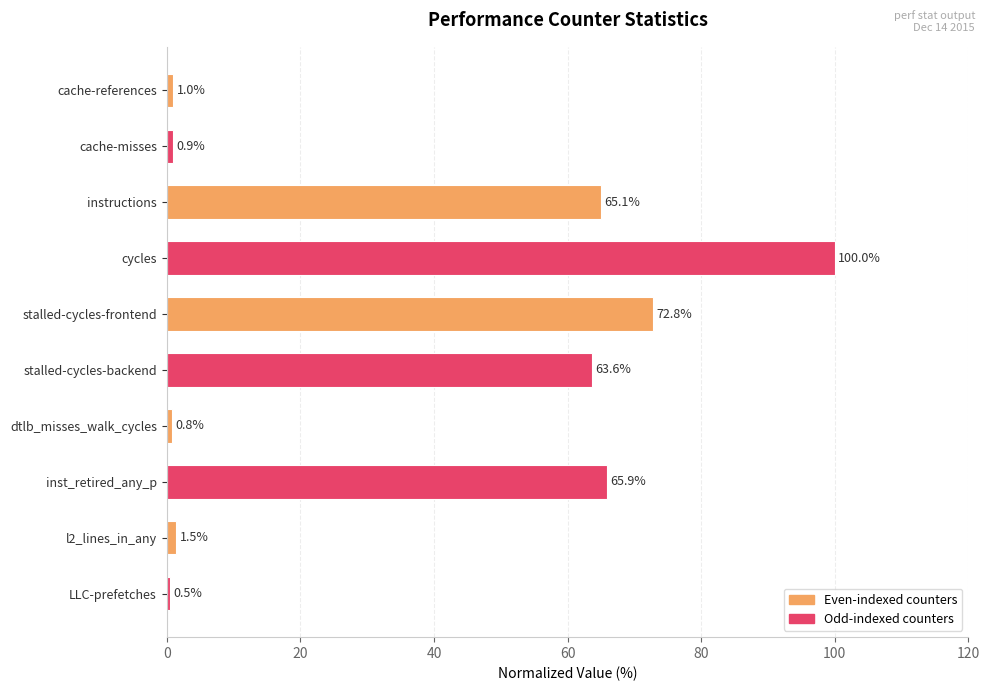

Read the value at LLC-prefetches.

0.5